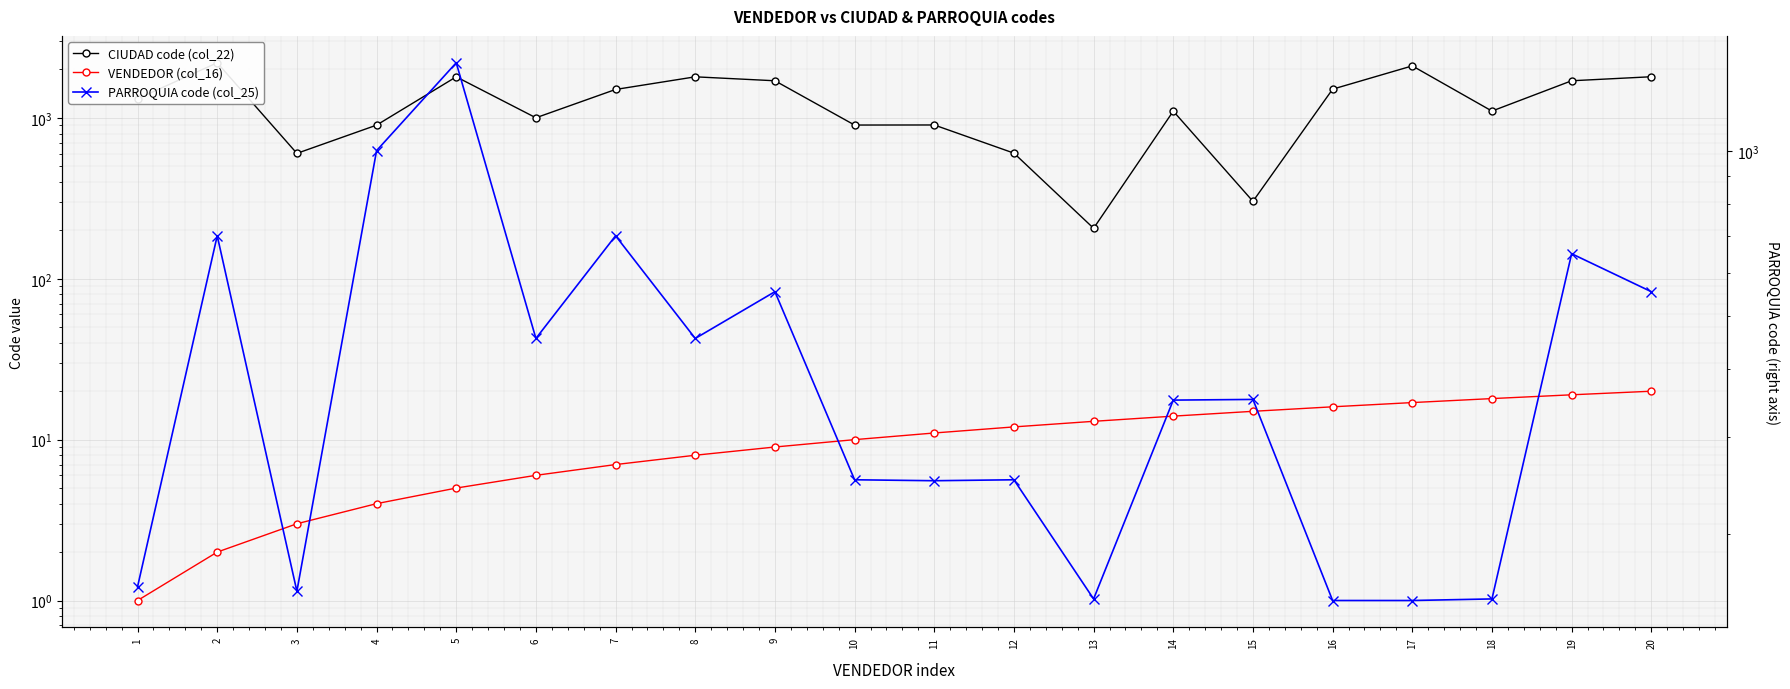

Reading right to left, list all the values displayed in this chart.

CIUDAD code (col_22): 20=1803	19=1702	18=1103	17=2106	16=1509	15=303	14=1102	13=206	12=604	11=904	10=903	9=1702	8=1801	7=1503	6=1002	5=1801	4=902	3=602	2=2202	1=1316
VENDEDOR (col_16): 20=20	19=19	18=18	17=17	16=16	15=15	14=14	13=13	12=12	11=11	10=10	9=9	8=8	7=7	6=6	5=5	4=4	3=3	2=2	1=1
PARROQUIA code (col_25): 20=554	19=650	18=152	17=151	16=151	15=352	14=351	13=152	12=251	11=250	10=251	9=554	8=455	7=701	6=455	5=1452	4=1003	3=157	2=701	1=160